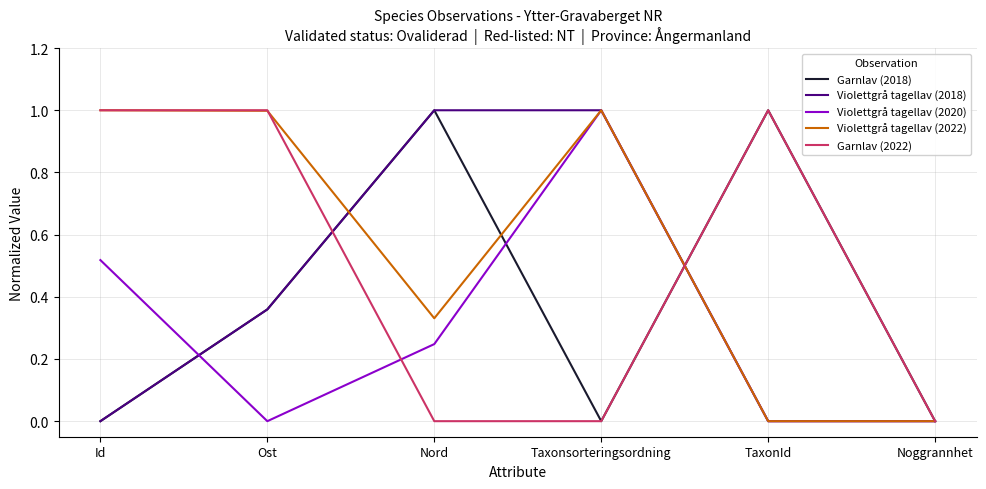

What is the highest value of the Violettgrå tagellav (2018) series?

1.0